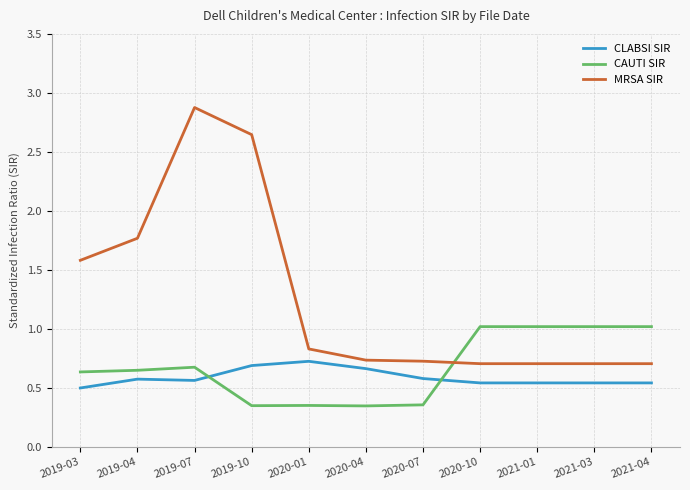

Which series has the widest spread of values?

MRSA SIR